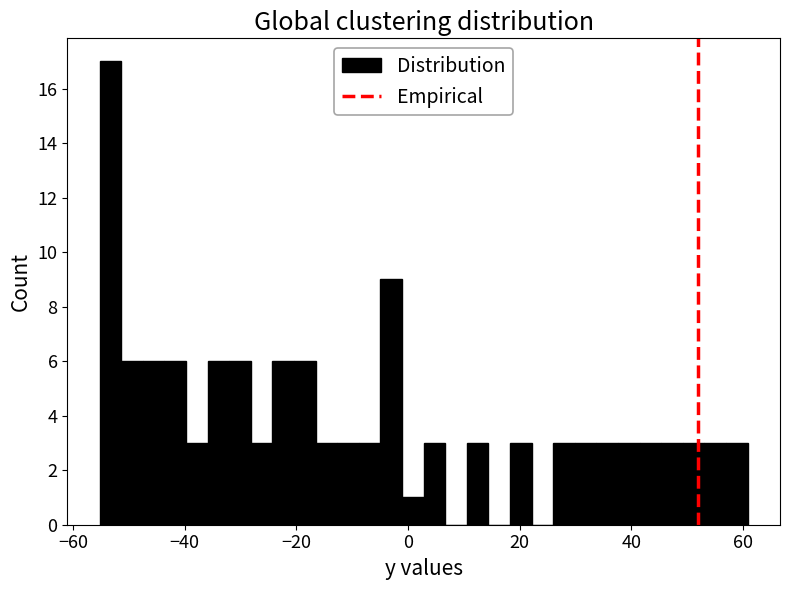

Around what value on the x-axis is the tallest bar? Give the approximate position of its centre, as read against the axis.

-54